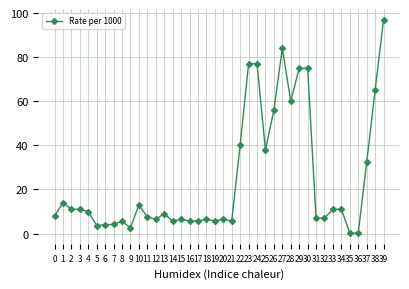

What is the difference between the values at 22 and 19?

34.3